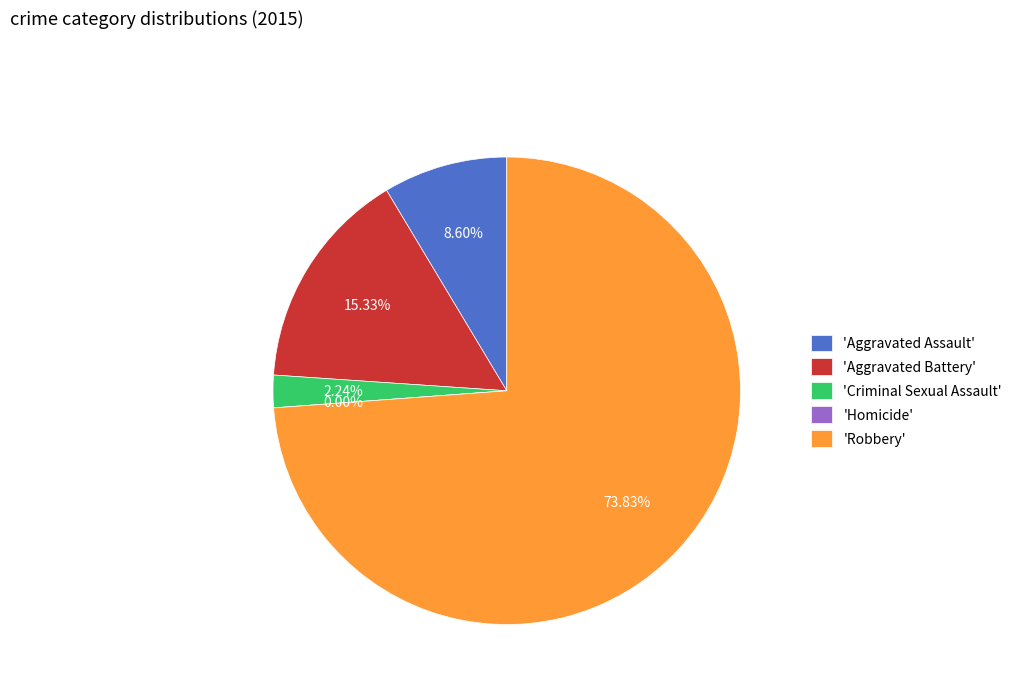

Rank the categories by value from highest to lowest.

Robbery, Aggravated Battery, Aggravated Assault, Criminal Sexual Assault, Homicide